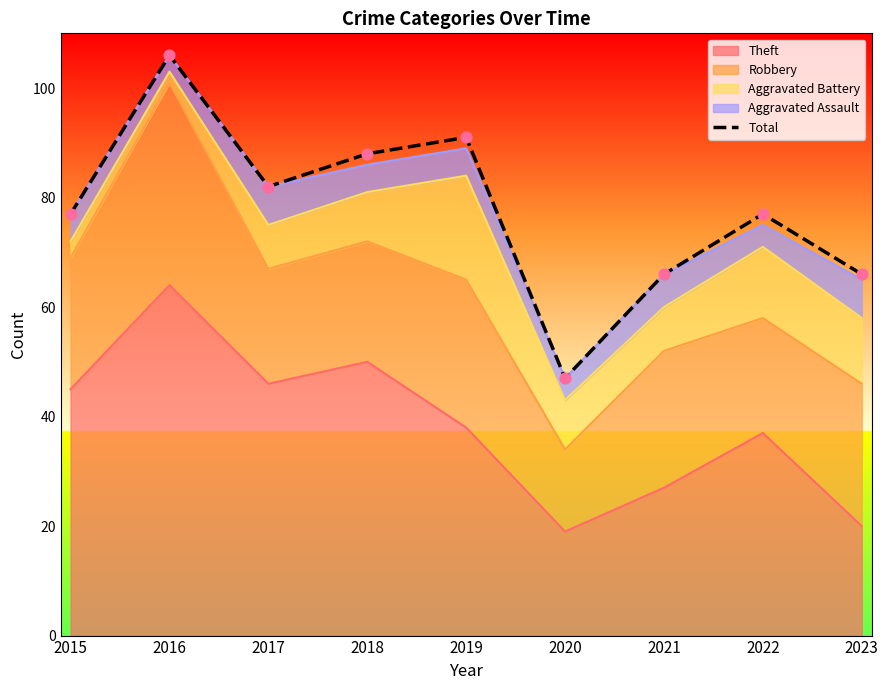

Approximately how many times larger is the value at 2020 compared to 2019?

0.5